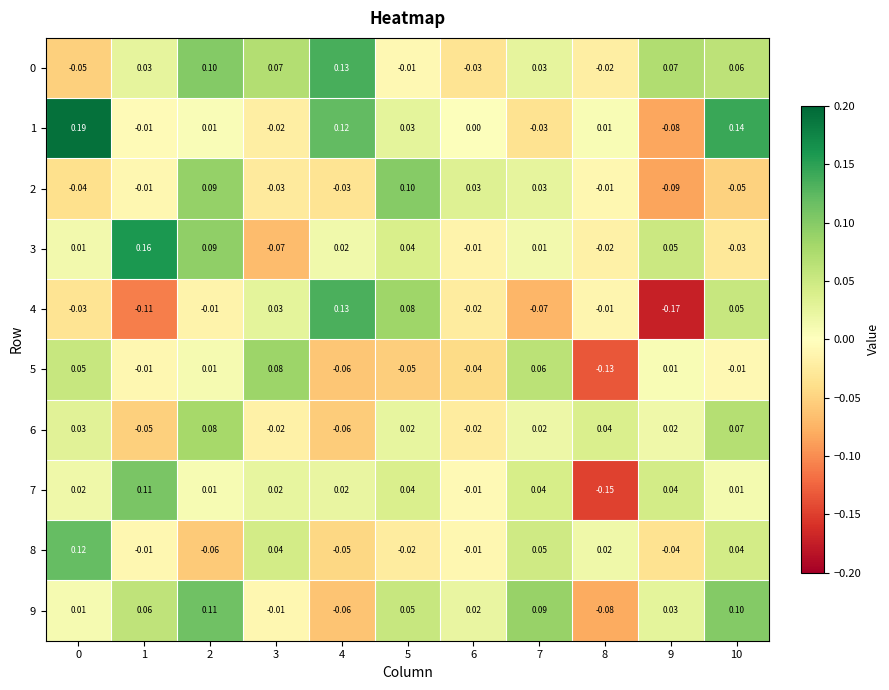

Which series has the largest range (max minus min)?

4